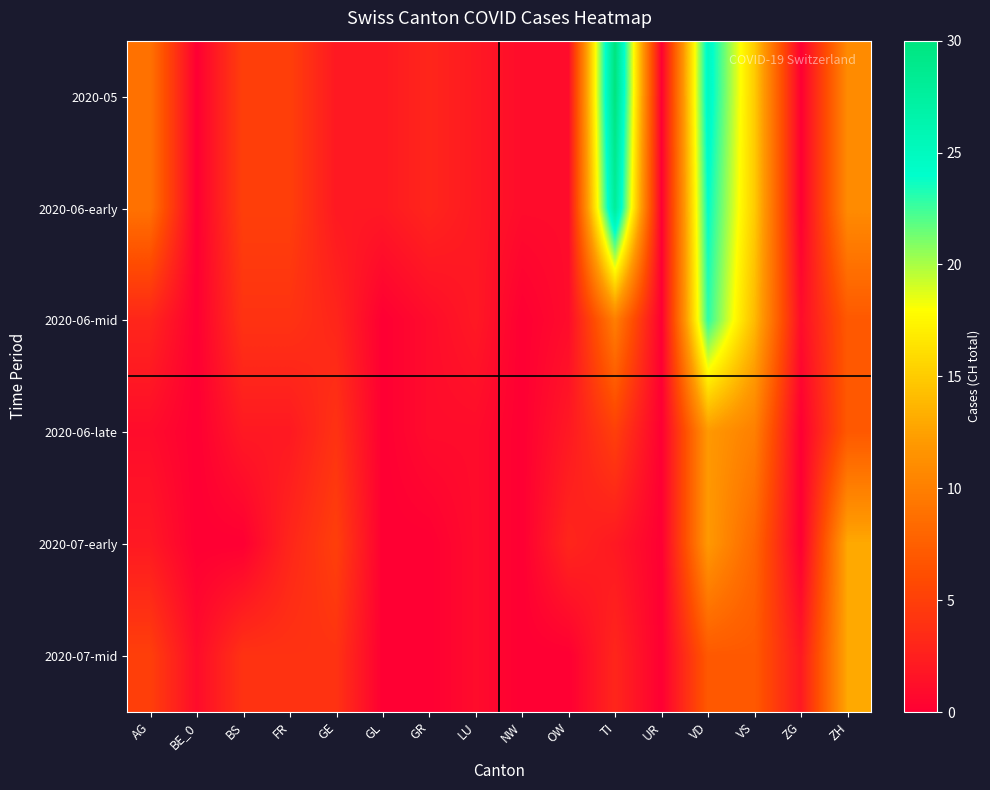

Reading right to left, what are all the values shown in this chart?

2020-05: ZH=11	ZG=0	VS=15	VD=25	UR=0	TI=30	OW=1	NW=1	LU=2	GR=3	GL=2	GE=2	FR=5	BS=5	BE_0=0	AG=9
2020-06-early: ZH=11	ZG=0	VS=15	VD=24	UR=0	TI=28	OW=1	NW=1	LU=2	GR=3	GL=2	GE=2	FR=5	BS=5	BE_0=0	AG=9
2020-06-mid: ZH=7	ZG=1	VS=14	VD=23	UR=0	TI=10	OW=1	NW=0	LU=2	GR=1	GL=0	GE=3	FR=4	BS=4	BE_0=0	AG=3
2020-06-late: ZH=7	ZG=0	VS=10	VD=12	UR=0	TI=5	OW=2	NW=0	LU=1	GR=1	GL=0	GE=4	FR=2	BS=2	BE_0=0	AG=1
2020-07-early: ZH=13	ZG=0	VS=8	VD=12	UR=0	TI=2	OW=3	NW=0	LU=1	GR=0	GL=0	GE=5	FR=3	BS=0	BE_0=0	AG=2
2020-07-mid: ZH=13	ZG=2	VS=7	VD=7	UR=0	TI=3	OW=0	NW=0	LU=1	GR=0	GL=0	GE=4	FR=4	BS=4	BE_0=1	AG=5